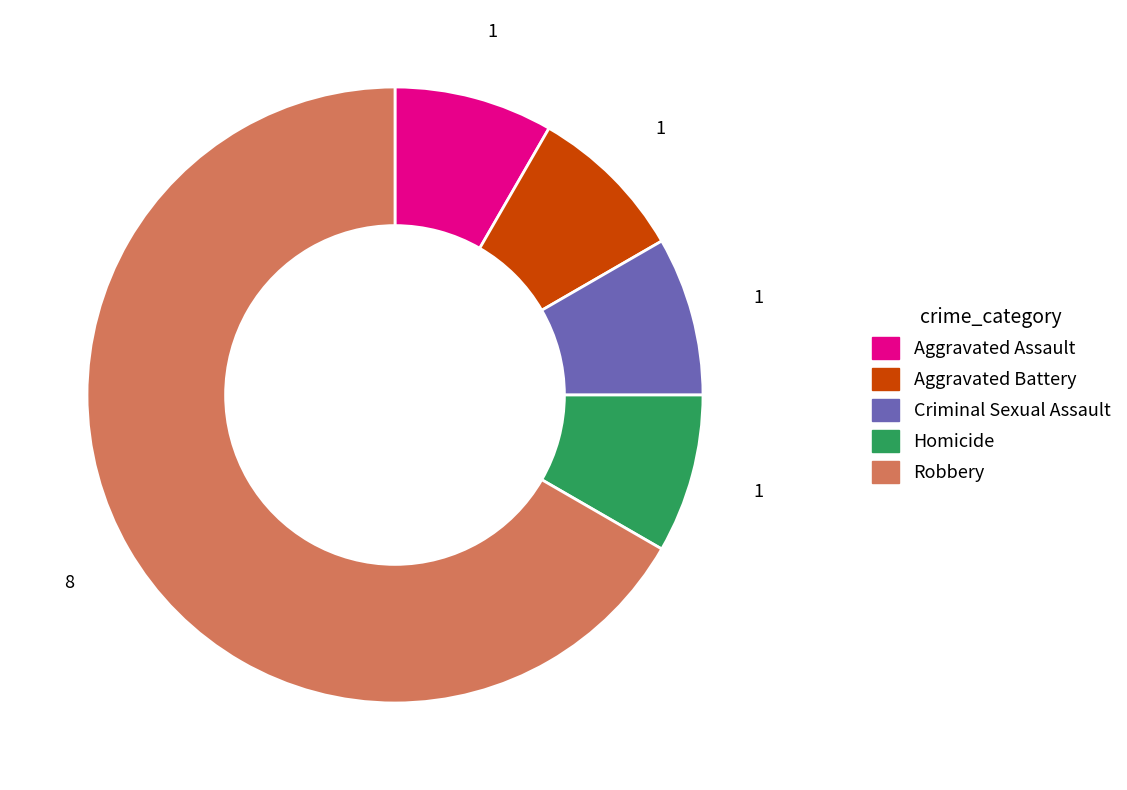

Combined, do Robbery and Aggravated Assault account for over 50%?

Yes